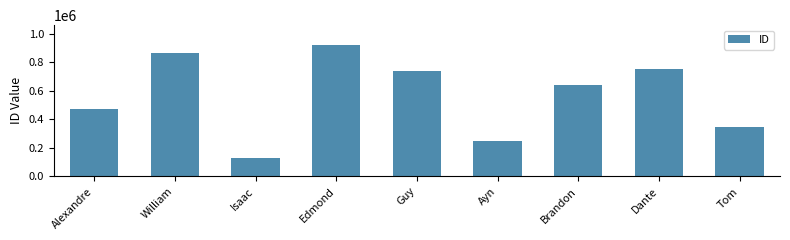

What is the greatest value displayed?

922479